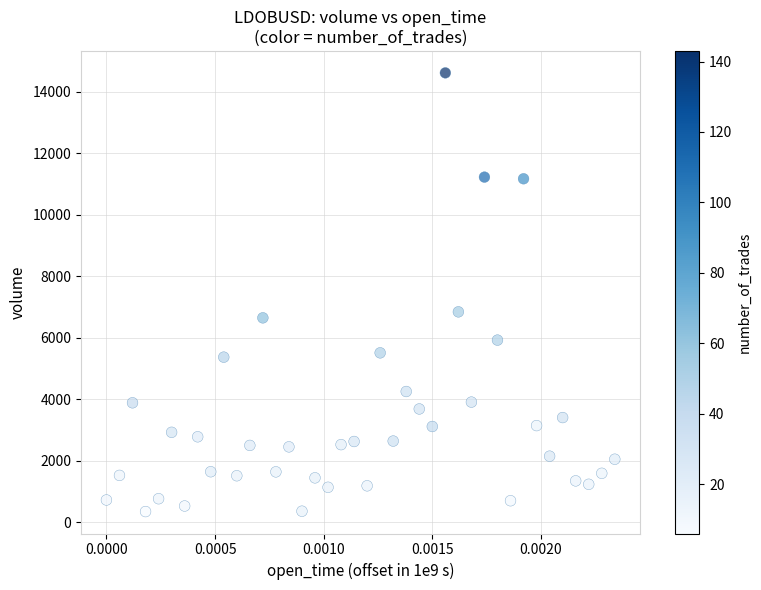

What is the range of Y values (max minus min)?

14264.8